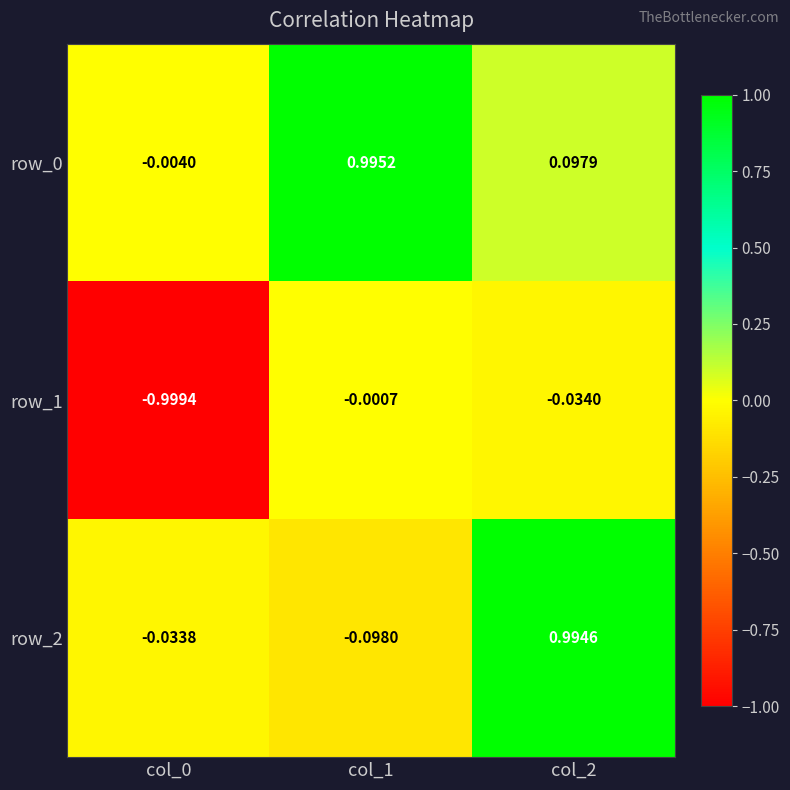

Is the value of row_2 at col_2 greater than the value of row_0 at col_2?

Yes